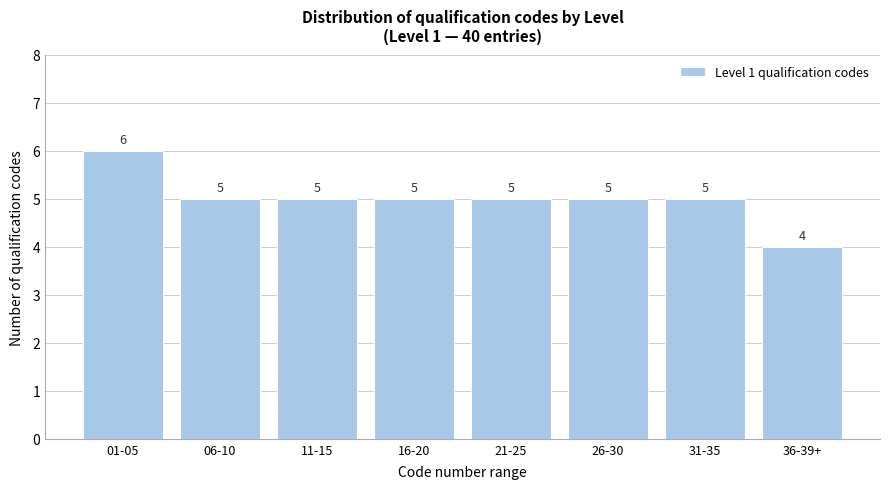

Reading left to right, list all the values displayed in this chart.

01-05=6	06-10=5	11-15=5	16-20=5	21-25=5	26-30=5	31-35=5	36-39+=4